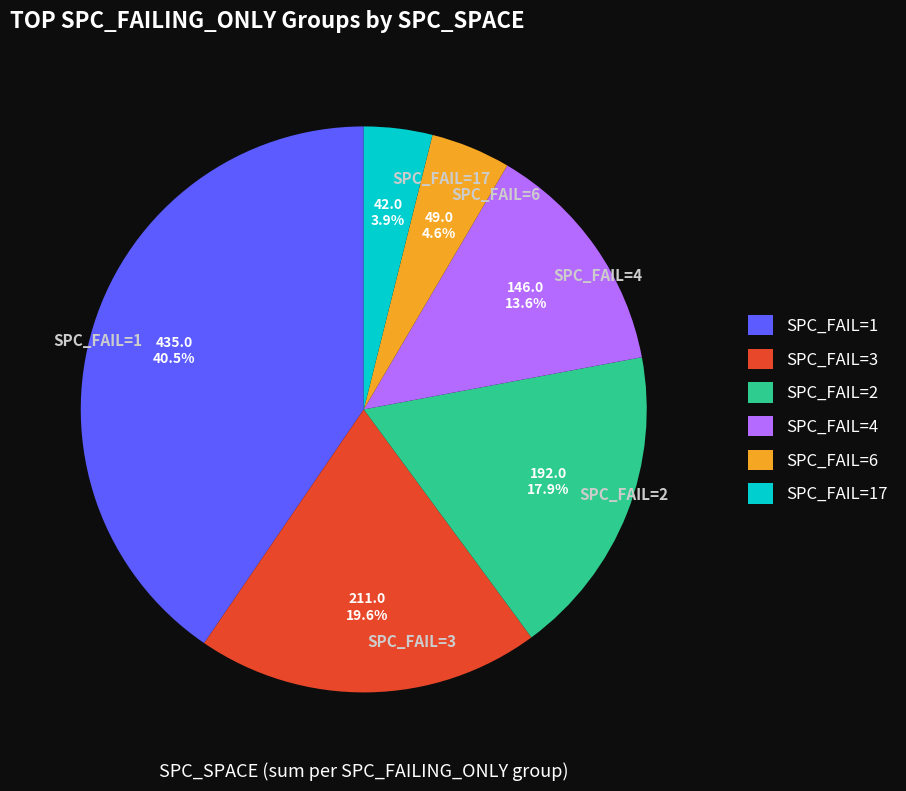

Rank the categories by value from highest to lowest.

SPC_FAIL=1, SPC_FAIL=3, SPC_FAIL=2, SPC_FAIL=4, SPC_FAIL=6, SPC_FAIL=17